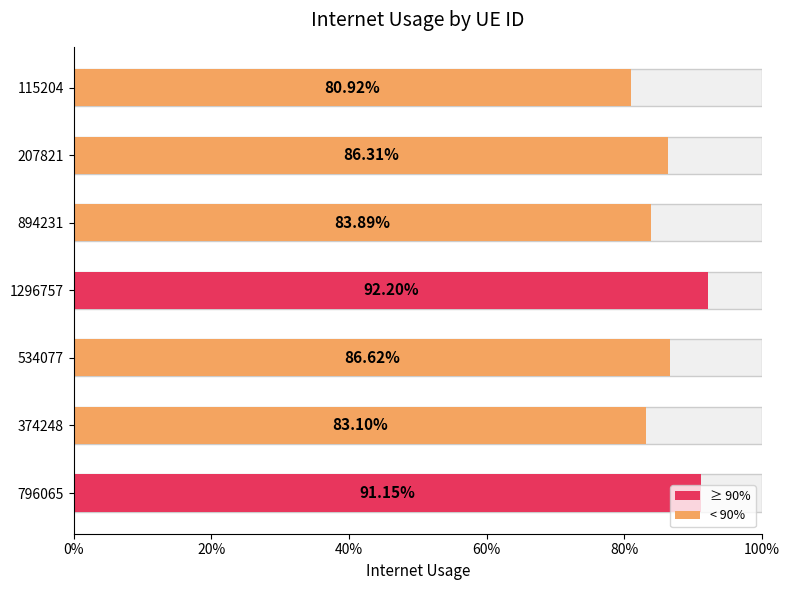

What is the difference between the maximum and minimum values?

0.1